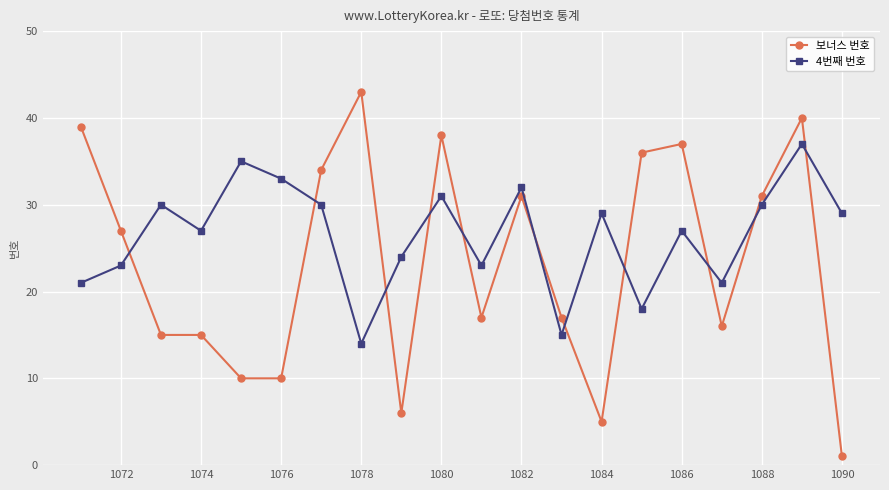

Which label corresponds to the largest value in the chart?

1078